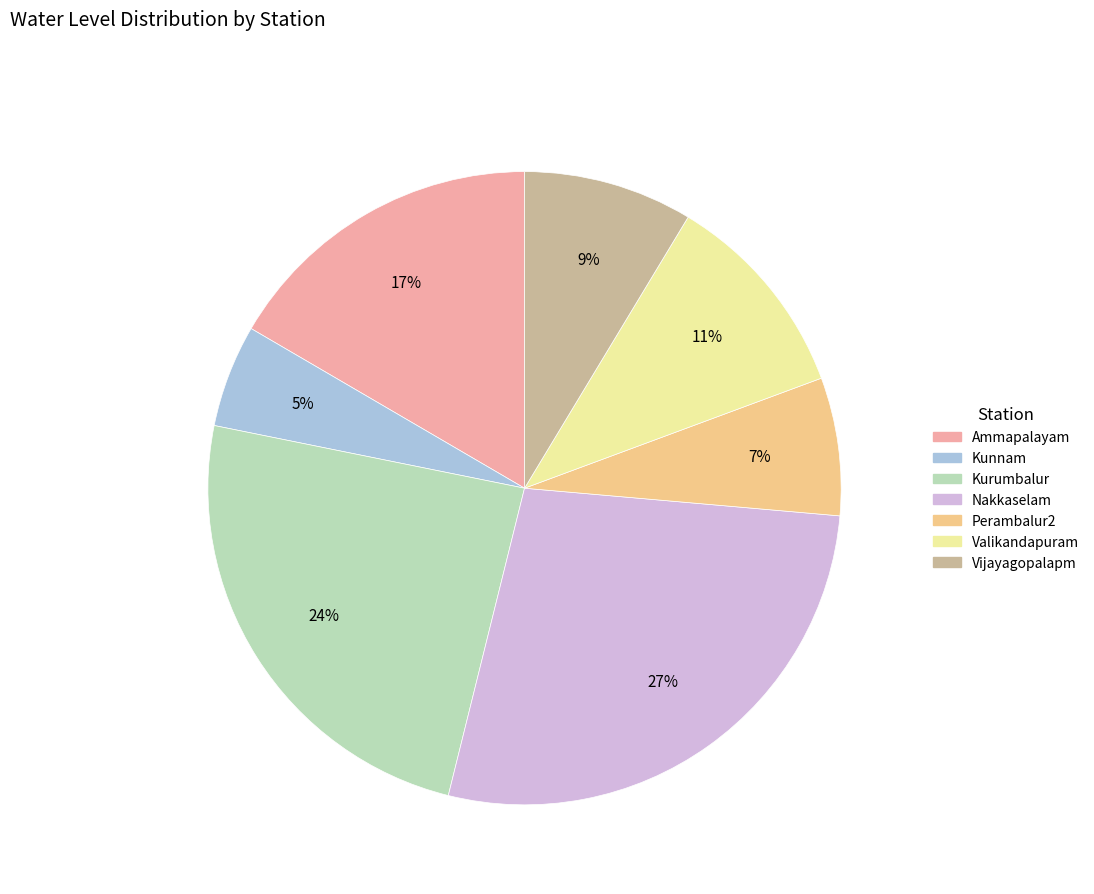

Is there a majority slice in this chart?

No